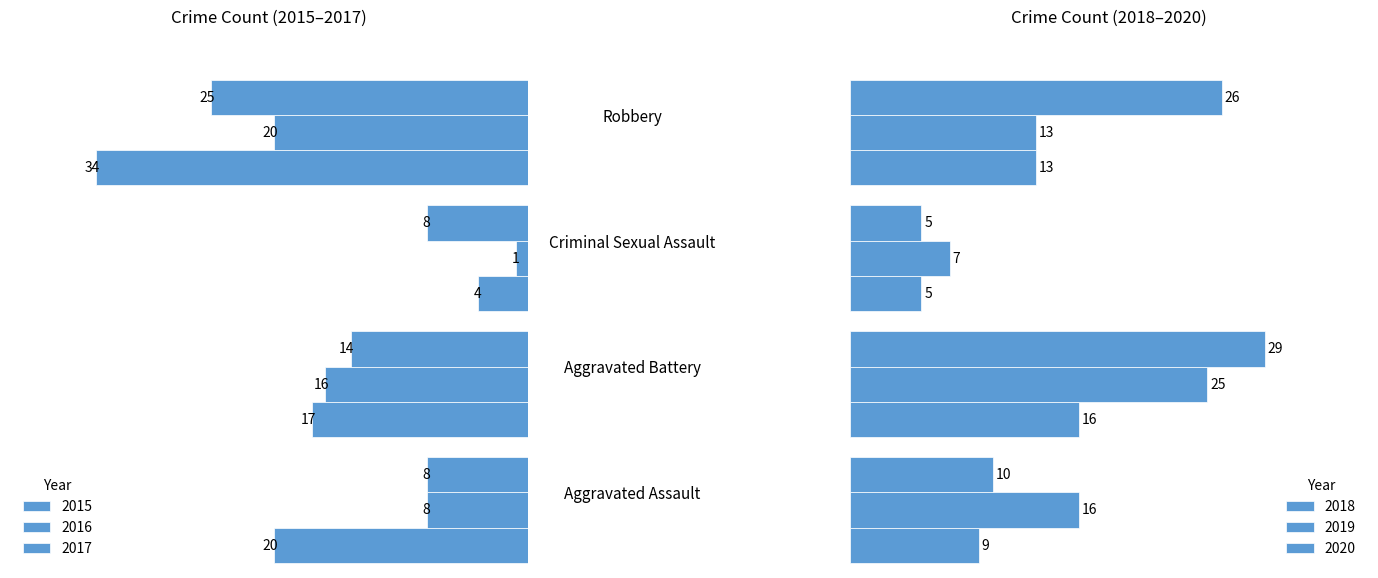

What is the spread (max minus min) of values at Criminal Sexual Assault?

7